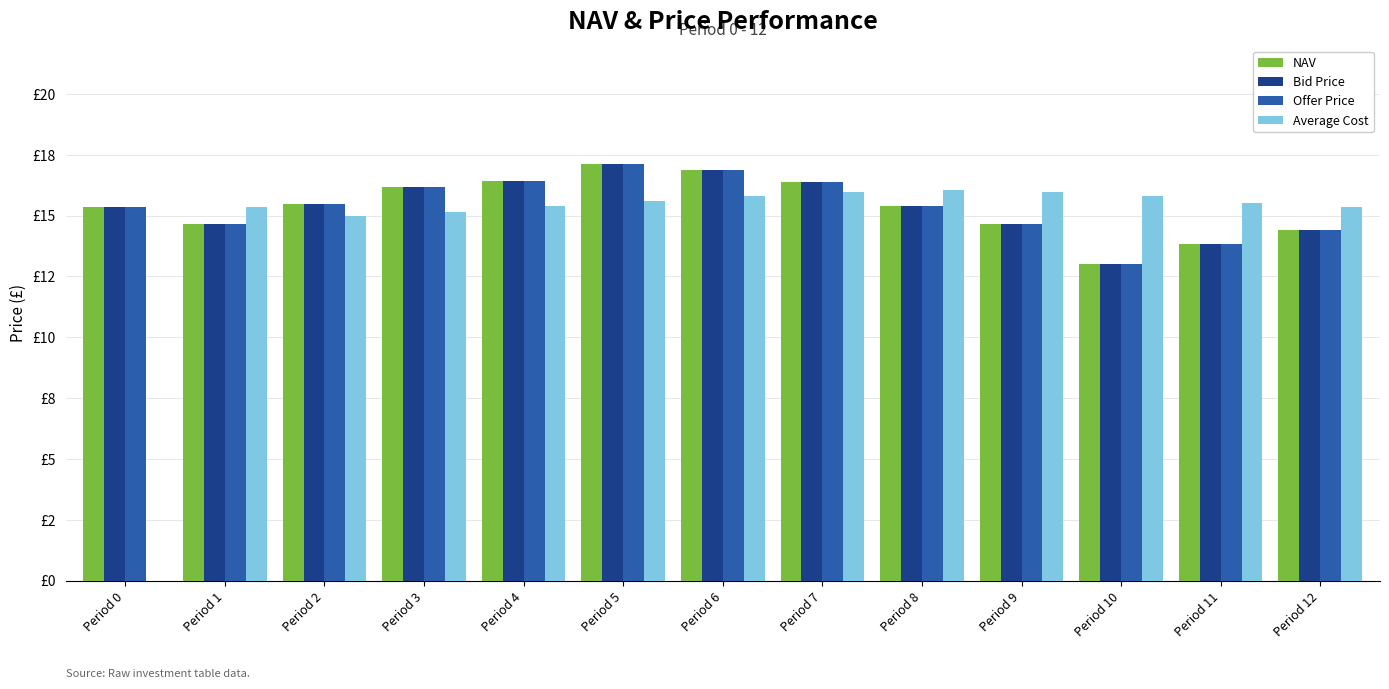

Reading left to right, extract all data points from this chart.

NAV: Period 0=15.4	Period 1=14.6	Period 2=15.5	Period 3=16.2	Period 4=16.4	Period 5=17.1	Period 6=16.9	Period 7=16.4	Period 8=15.4	Period 9=14.6	Period 10=13.0	Period 11=13.8	Period 12=14.4
Bid Price: Period 0=15.4	Period 1=14.6	Period 2=15.5	Period 3=16.2	Period 4=16.4	Period 5=17.1	Period 6=16.9	Period 7=16.4	Period 8=15.4	Period 9=14.6	Period 10=13.0	Period 11=13.8	Period 12=14.4
Offer Price: Period 0=15.4	Period 1=14.6	Period 2=15.5	Period 3=16.2	Period 4=16.4	Period 5=17.1	Period 6=16.9	Period 7=16.4	Period 8=15.4	Period 9=14.6	Period 10=13.0	Period 11=13.8	Period 12=14.4
Average Cost: Period 0=0.0	Period 1=15.4	Period 2=15.0	Period 3=15.2	Period 4=15.4	Period 5=15.6	Period 6=15.8	Period 7=16.0	Period 8=16.0	Period 9=16.0	Period 10=15.8	Period 11=15.5	Period 12=15.3